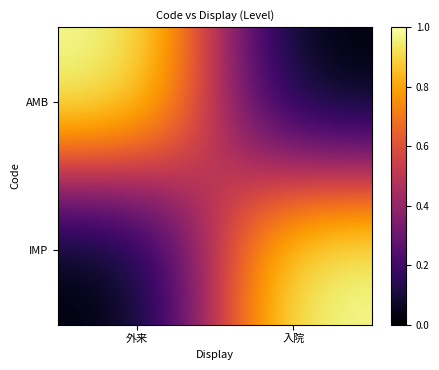

Reading left to right, transcribe all the data shown in this chart.

AMB: 外来=1	入院=0
IMP: 外来=0	入院=1